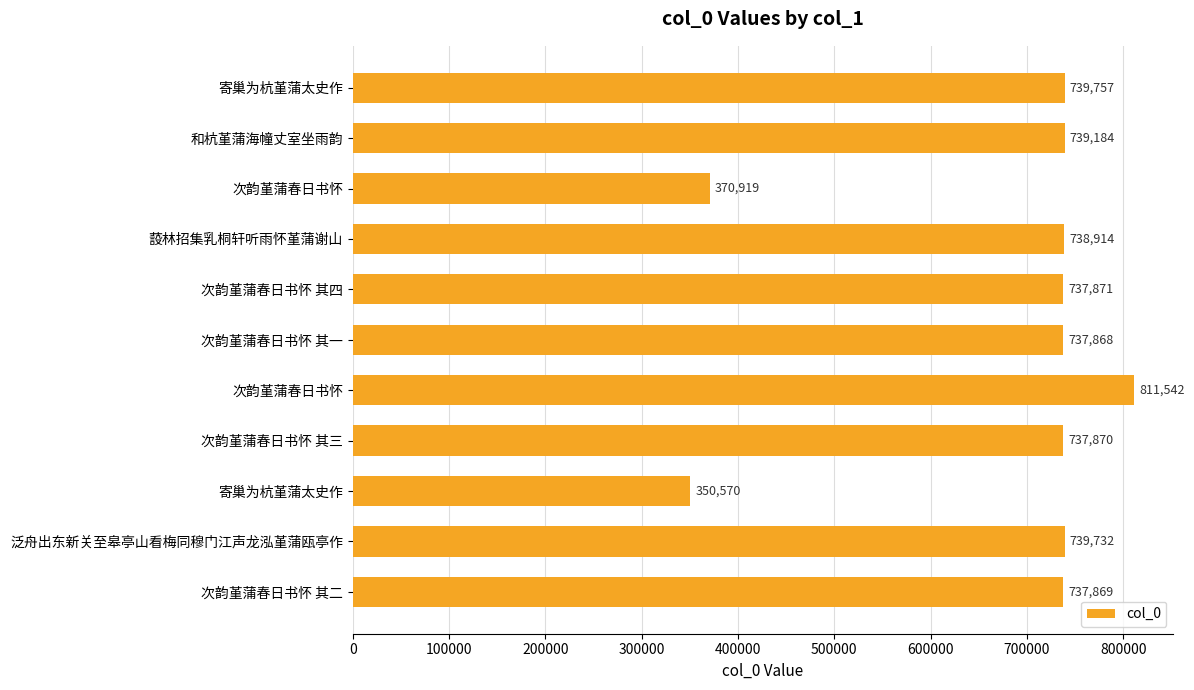

What is the difference between the maximum and minimum values?

460972